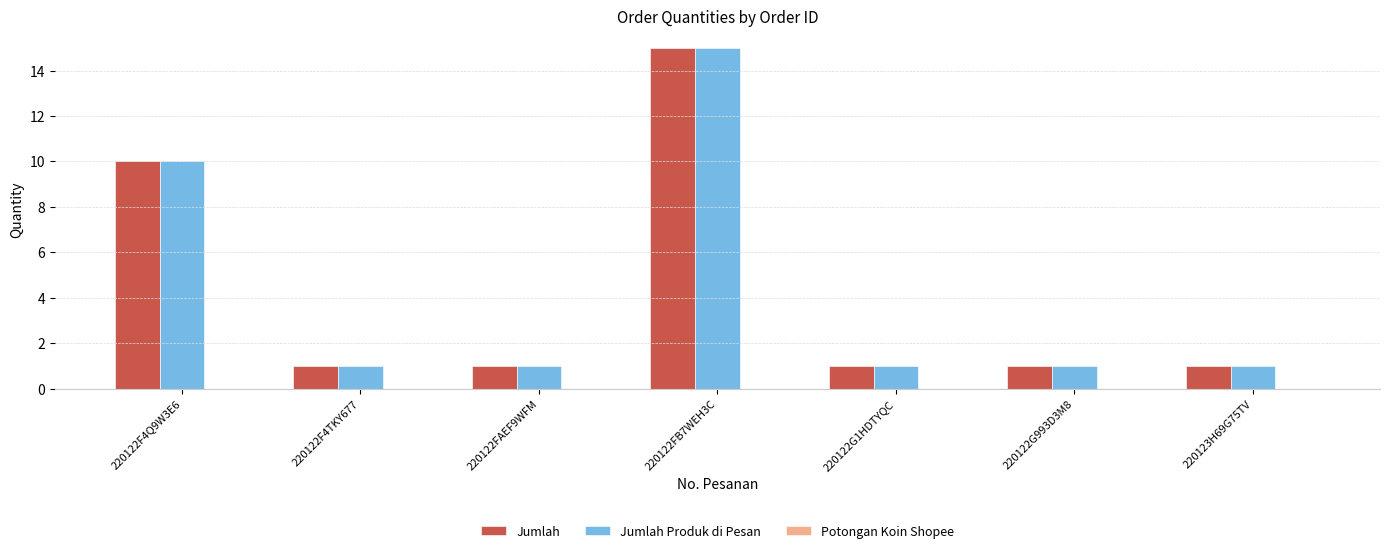

True or false: Jumlah has a value of 2 at 220123H69G75TV.

False